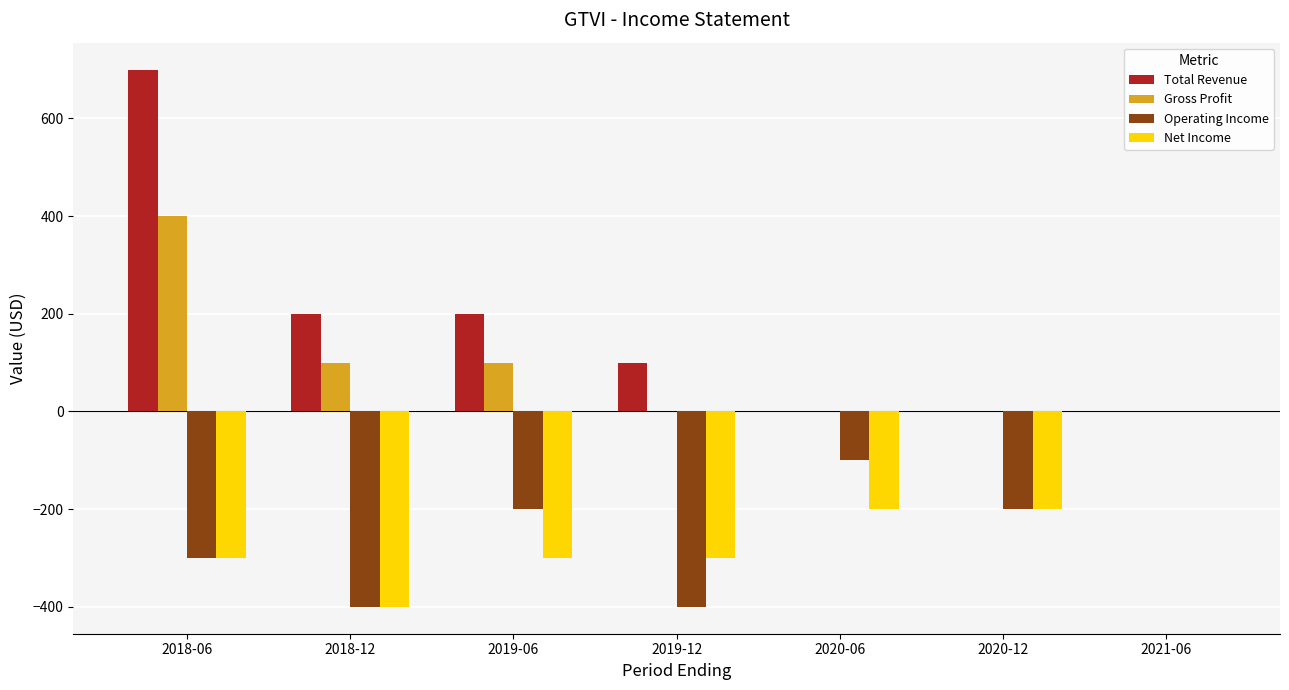

Between 2020-06 and 2020-12, which series saw the biggest shift?

Operating Income